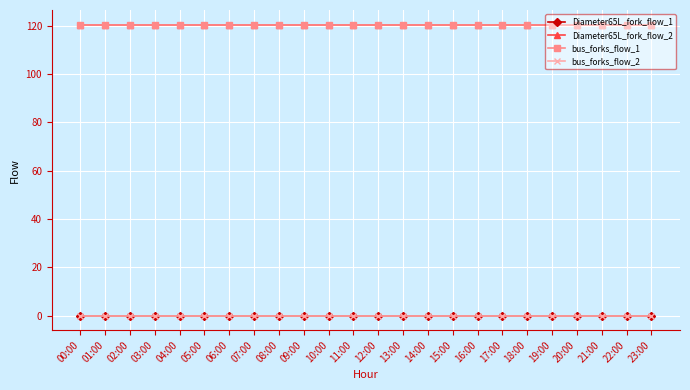

The bus_forks_flow_1 series shows 120.4 at 22:00. True or false?

True